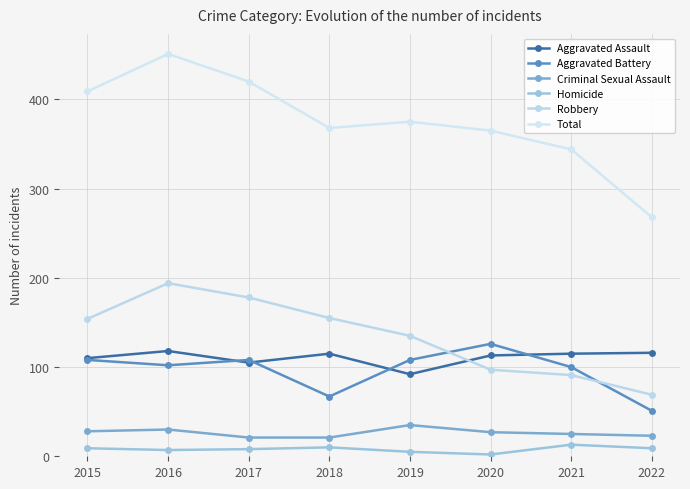

How many lines are shown in the chart?

6